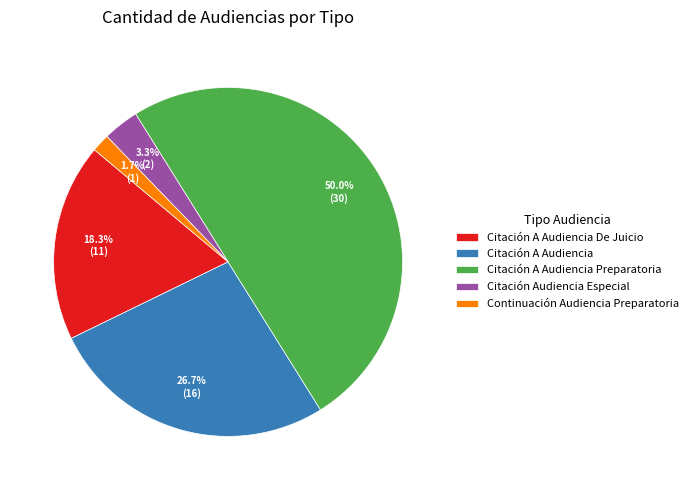

Which slice is the smallest?

Continuación Audiencia Preparatoria